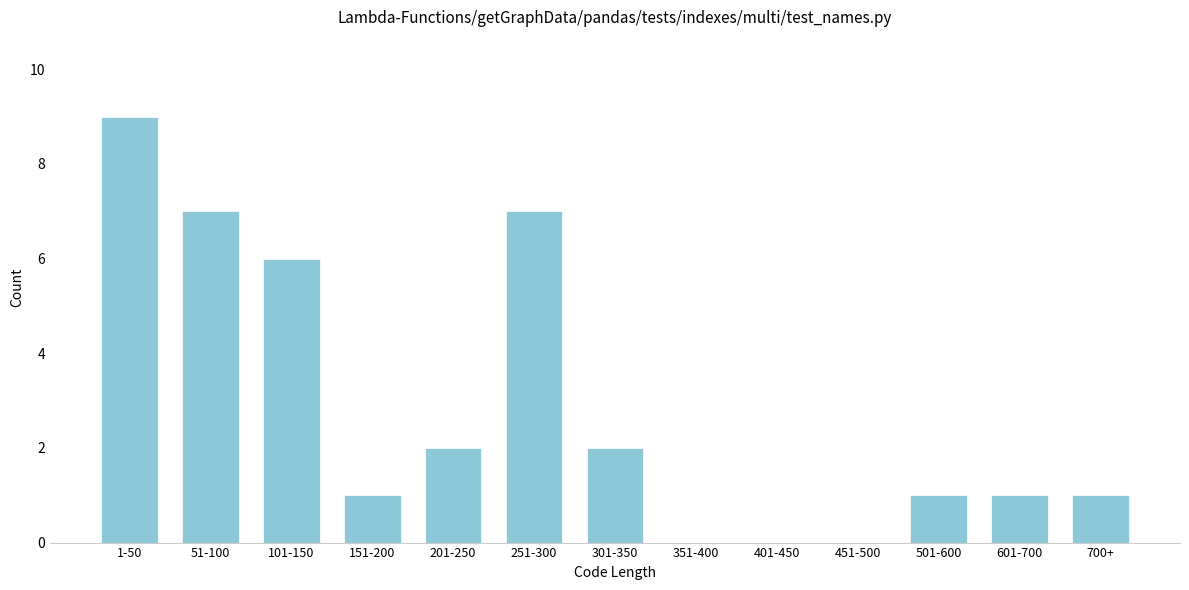

Reading left to right, list all the values displayed in this chart.

1-50=9	51-100=7	101-150=6	151-200=1	201-250=2	251-300=7	301-350=2	351-400=0	401-450=0	451-500=0	501-600=1	601-700=1	700+=1